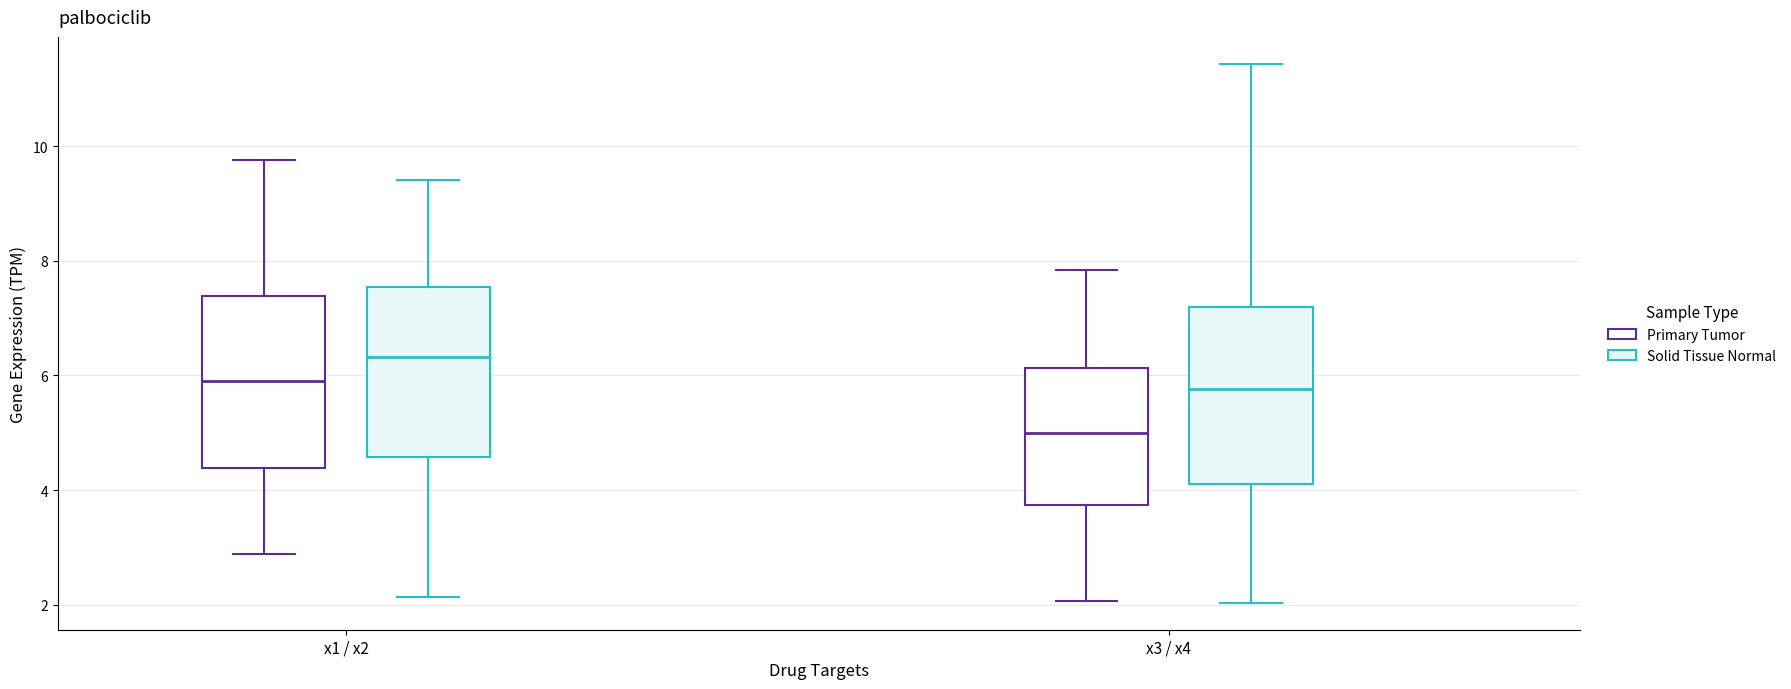

Reading left to right, read every box against the y-axis: the position of its median line, the range the box covers, and the ends of its whiskers. The values are not printed on the chart, so give them approximately, as read against the axis.

x1 / x2 (Primary Tumor): median 6.0, box 4.4 to 7.4, whiskers 2.8 to 9.8
x1 / x2 (Solid Tissue Normal): median 6.4, box 4.6 to 7.6, whiskers 2.2 to 9.4
x3 / x4 (Primary Tumor): median 5.0, box 3.8 to 6.2, whiskers 2.0 to 7.8
x3 / x4 (Solid Tissue Normal): median 5.8, box 4.2 to 7.2, whiskers 2.0 to 11.4